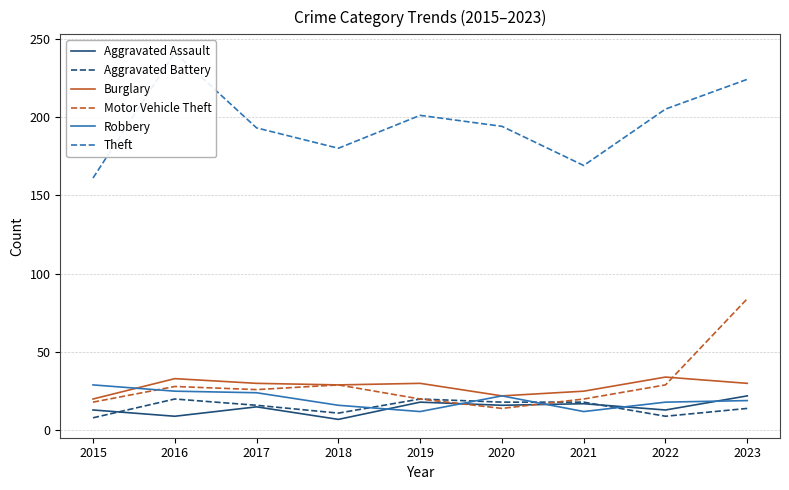

What is the sum of the Aggravated Assault values at 2015 and 2019?

31